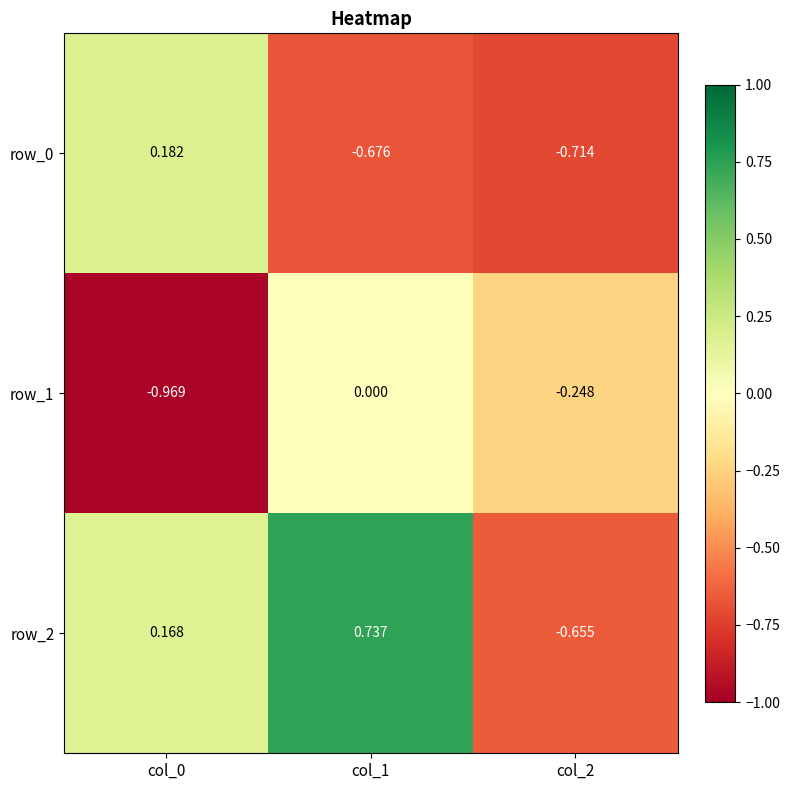

Which category has the lowest value in the row_1 series?

col_0